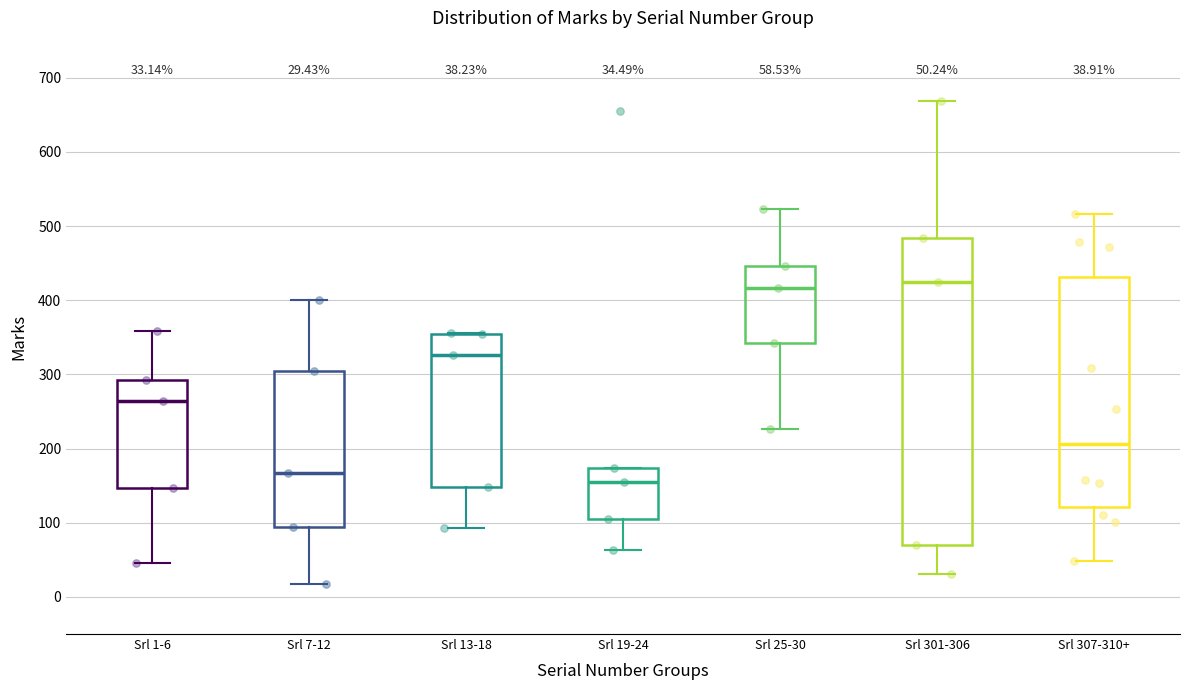

Comparing the boxes themselves (not the whiskers), which one is the tallest?

Srl 301-306